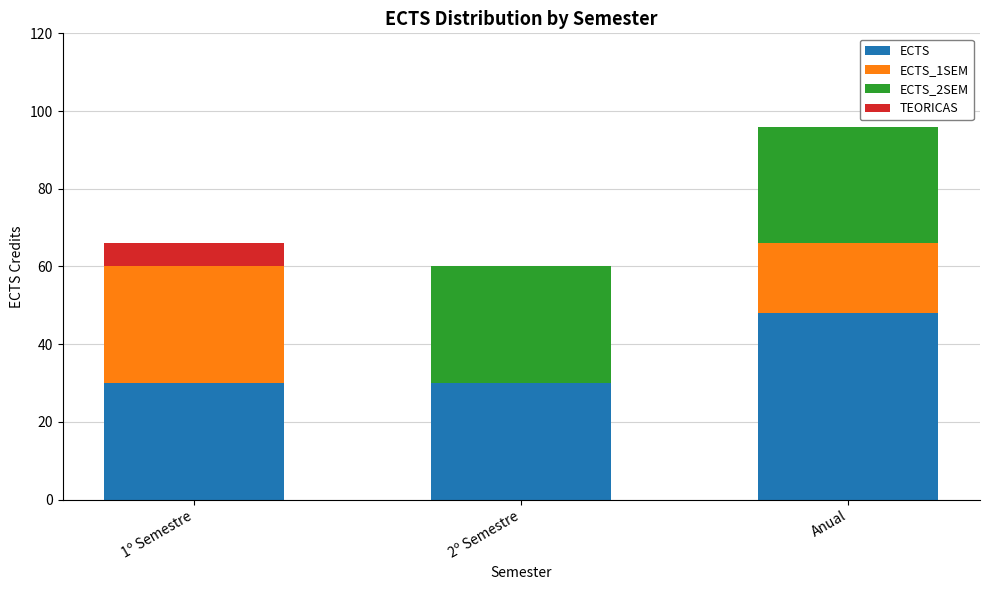

The ECTS series shows 48 at Anual. True or false?

True